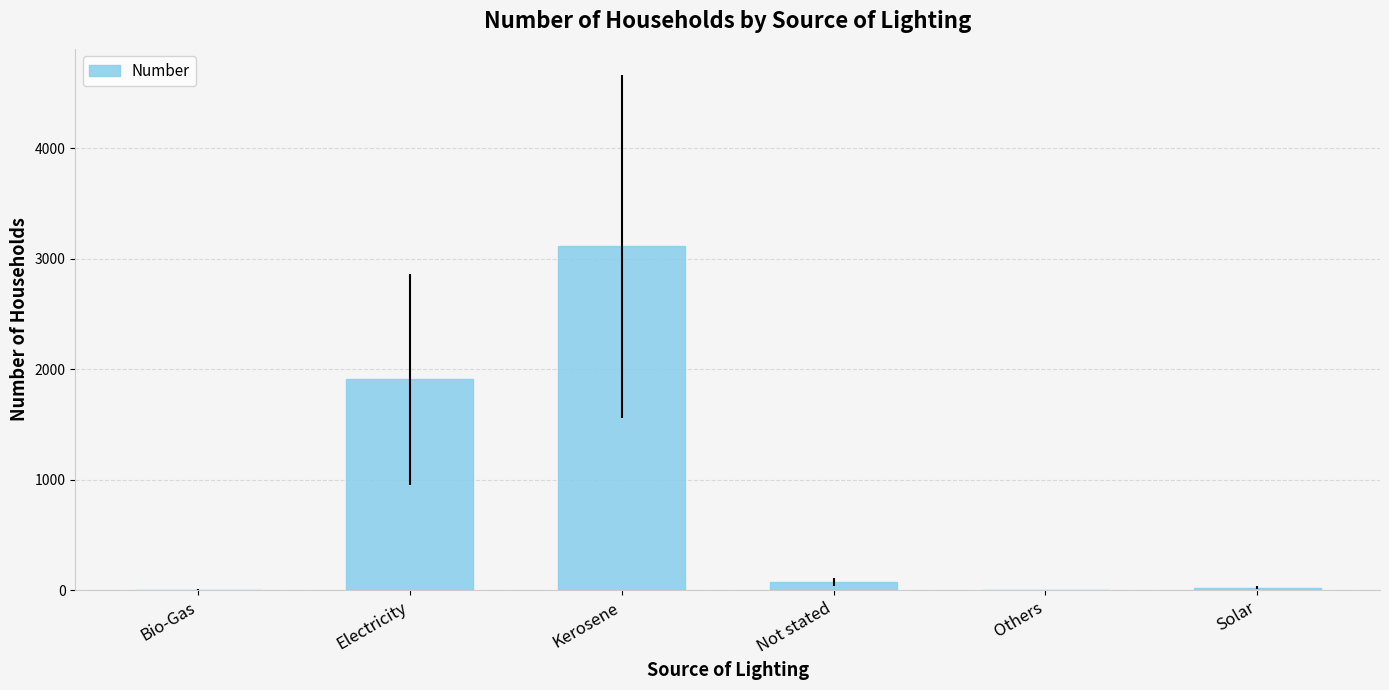

What is the sum of all values?

5120